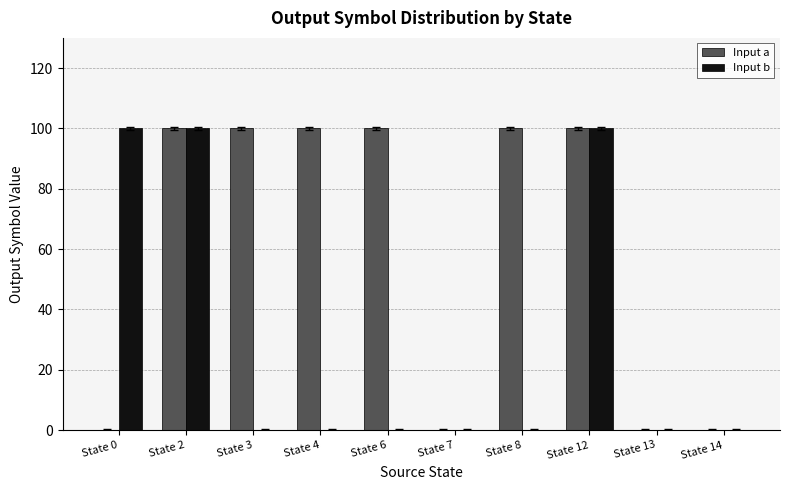

Does the chart contain stacked bars?

No